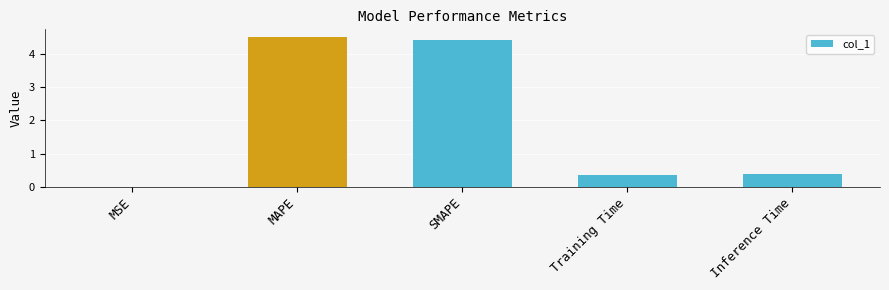

Which label corresponds to the largest value in the chart?

MAPE